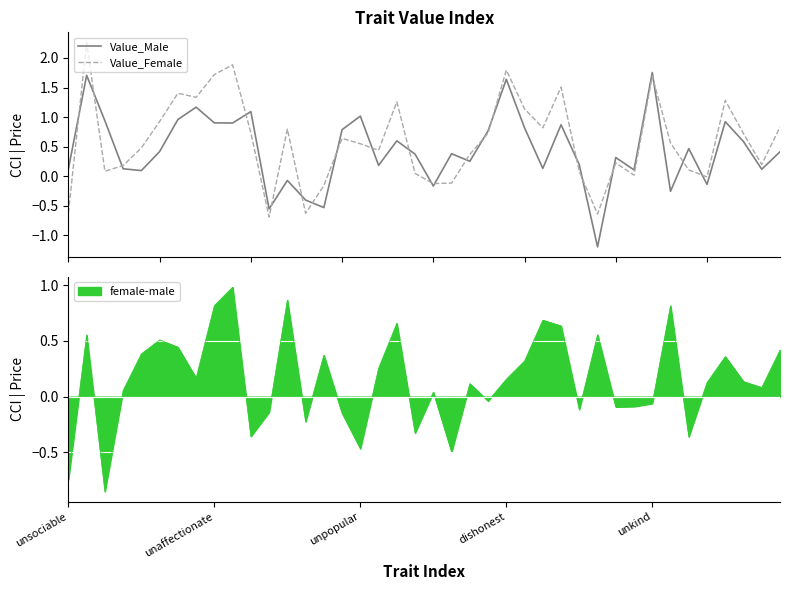

What is the total value across all series at 35?

-0.1